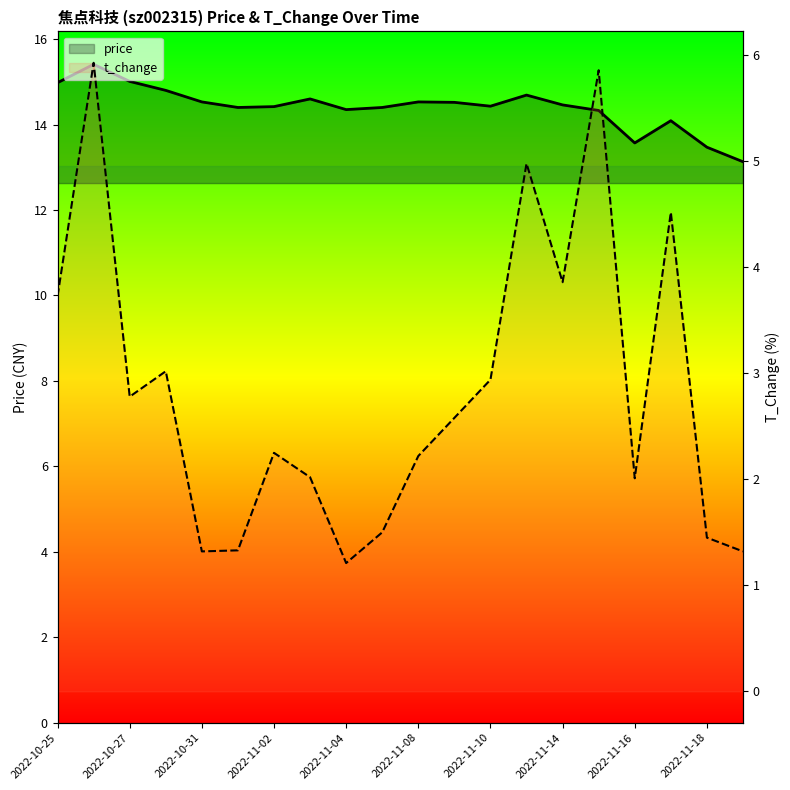

What are all the series names shown in the legend?

price, t_change